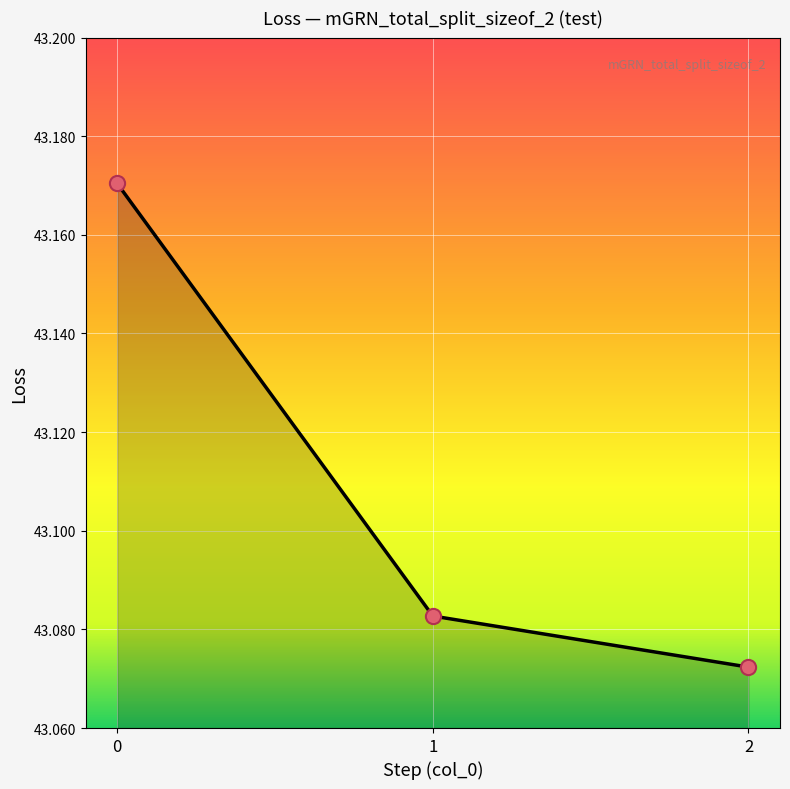

What is the change in value from 0 to 1?

-0.1